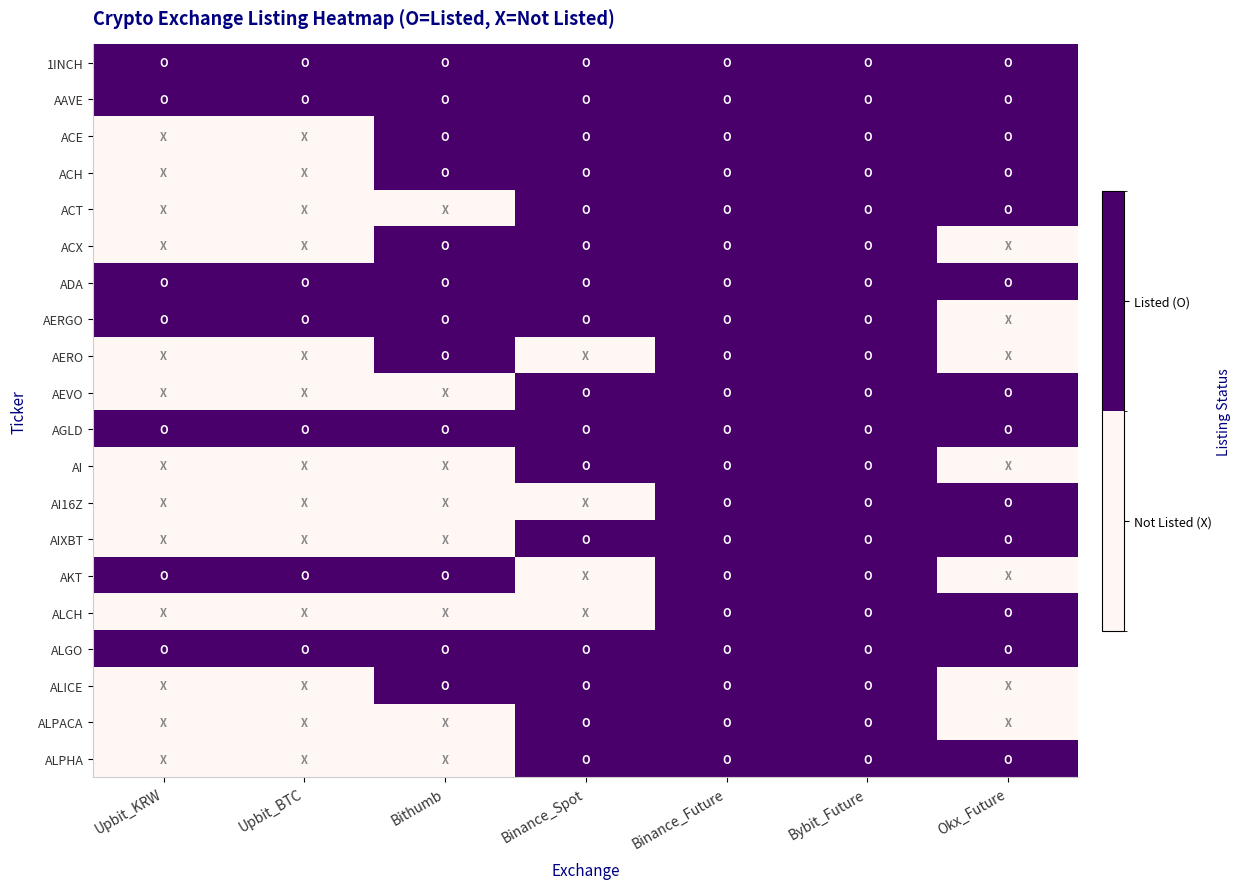

Reading left to right, what are all the values shown in this chart?

1INCH: Upbit_KRW=1	Upbit_BTC=1	Bithumb=1	Binance_Spot=1	Binance_Future=1	Bybit_Future=1	Okx_Future=1
AAVE: Upbit_KRW=1	Upbit_BTC=1	Bithumb=1	Binance_Spot=1	Binance_Future=1	Bybit_Future=1	Okx_Future=1
ACE: Upbit_KRW=0	Upbit_BTC=0	Bithumb=1	Binance_Spot=1	Binance_Future=1	Bybit_Future=1	Okx_Future=1
ACH: Upbit_KRW=0	Upbit_BTC=0	Bithumb=1	Binance_Spot=1	Binance_Future=1	Bybit_Future=1	Okx_Future=1
ACT: Upbit_KRW=0	Upbit_BTC=0	Bithumb=0	Binance_Spot=1	Binance_Future=1	Bybit_Future=1	Okx_Future=1
ACX: Upbit_KRW=0	Upbit_BTC=0	Bithumb=1	Binance_Spot=1	Binance_Future=1	Bybit_Future=1	Okx_Future=0
ADA: Upbit_KRW=1	Upbit_BTC=1	Bithumb=1	Binance_Spot=1	Binance_Future=1	Bybit_Future=1	Okx_Future=1
AERGO: Upbit_KRW=1	Upbit_BTC=1	Bithumb=1	Binance_Spot=1	Binance_Future=1	Bybit_Future=1	Okx_Future=0
AERO: Upbit_KRW=0	Upbit_BTC=0	Bithumb=1	Binance_Spot=0	Binance_Future=1	Bybit_Future=1	Okx_Future=0
AEVO: Upbit_KRW=0	Upbit_BTC=0	Bithumb=0	Binance_Spot=1	Binance_Future=1	Bybit_Future=1	Okx_Future=1
AGLD: Upbit_KRW=1	Upbit_BTC=1	Bithumb=1	Binance_Spot=1	Binance_Future=1	Bybit_Future=1	Okx_Future=1
AI: Upbit_KRW=0	Upbit_BTC=0	Bithumb=0	Binance_Spot=1	Binance_Future=1	Bybit_Future=1	Okx_Future=0
AI16Z: Upbit_KRW=0	Upbit_BTC=0	Bithumb=0	Binance_Spot=0	Binance_Future=1	Bybit_Future=1	Okx_Future=1
AIXBT: Upbit_KRW=0	Upbit_BTC=0	Bithumb=0	Binance_Spot=1	Binance_Future=1	Bybit_Future=1	Okx_Future=1
AKT: Upbit_KRW=1	Upbit_BTC=1	Bithumb=1	Binance_Spot=0	Binance_Future=1	Bybit_Future=1	Okx_Future=0
ALCH: Upbit_KRW=0	Upbit_BTC=0	Bithumb=0	Binance_Spot=0	Binance_Future=1	Bybit_Future=1	Okx_Future=1
ALGO: Upbit_KRW=1	Upbit_BTC=1	Bithumb=1	Binance_Spot=1	Binance_Future=1	Bybit_Future=1	Okx_Future=1
ALICE: Upbit_KRW=0	Upbit_BTC=0	Bithumb=1	Binance_Spot=1	Binance_Future=1	Bybit_Future=1	Okx_Future=0
ALPACA: Upbit_KRW=0	Upbit_BTC=0	Bithumb=0	Binance_Spot=1	Binance_Future=1	Bybit_Future=1	Okx_Future=0
ALPHA: Upbit_KRW=0	Upbit_BTC=0	Bithumb=0	Binance_Spot=1	Binance_Future=1	Bybit_Future=1	Okx_Future=1